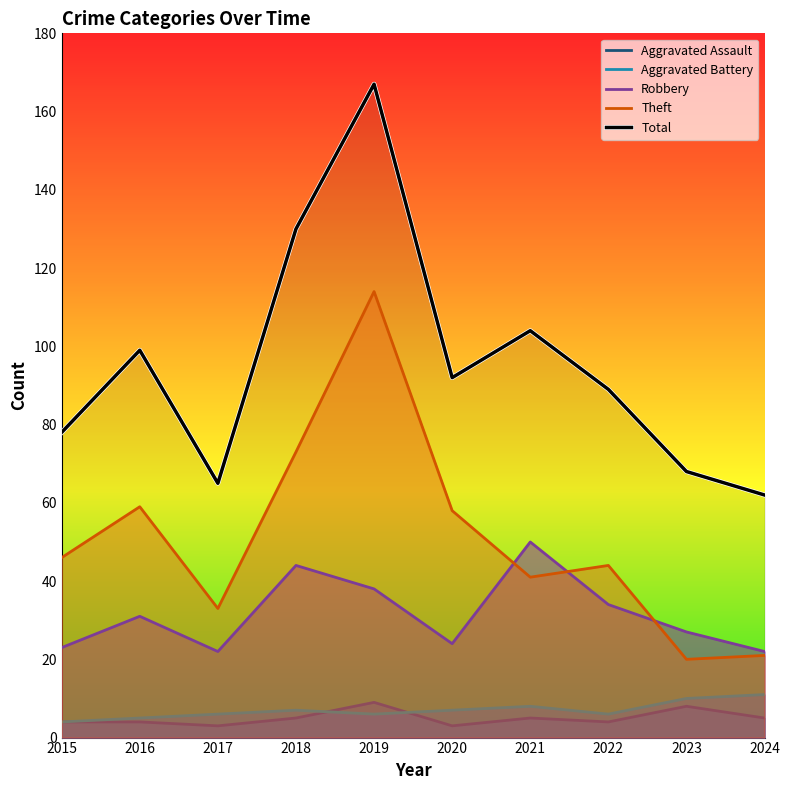

How many interior local valleys does the Aggravated Assault series have?

3